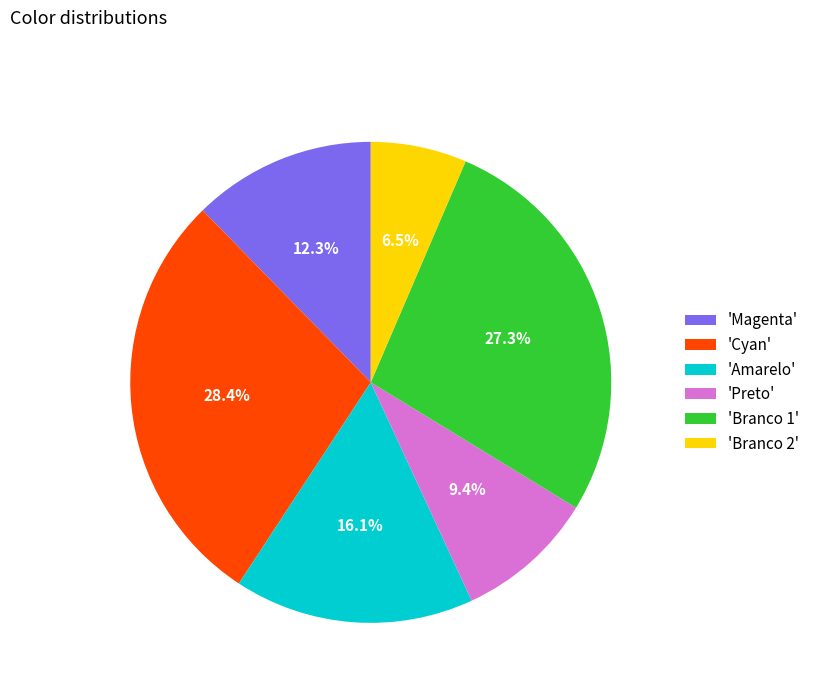

To the nearest percent, what is the difference between the largest and smallest slice percentages?

22%